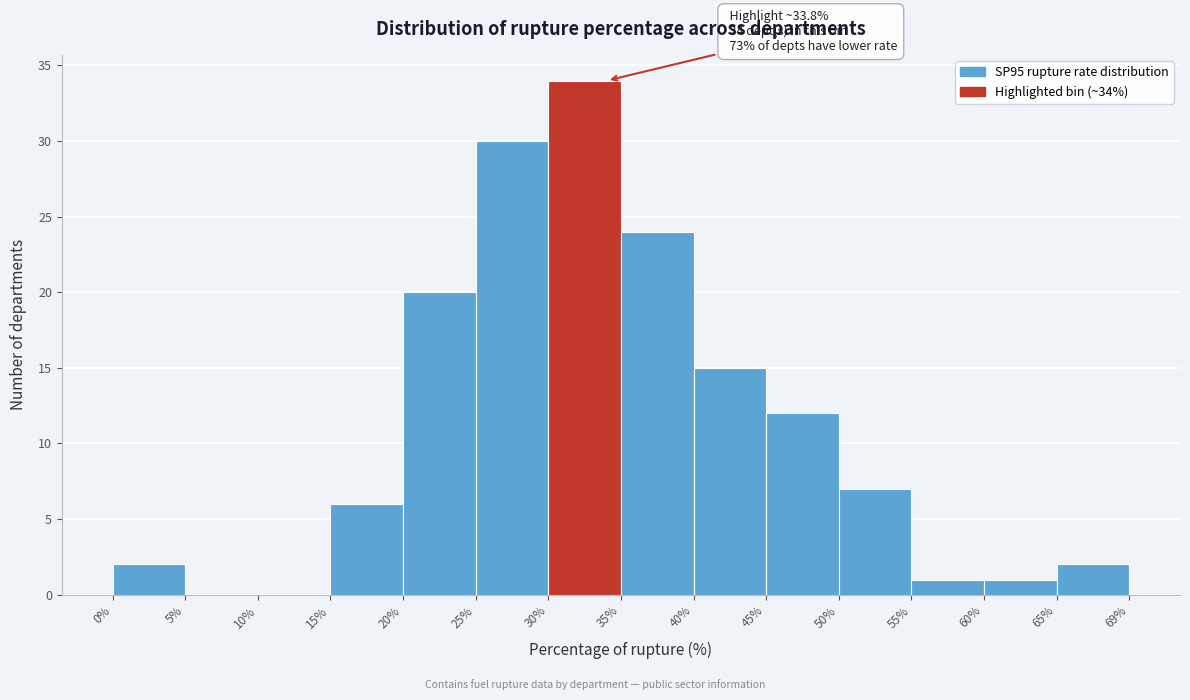

Which range on the x-axis has the tallest bar?

30% to 35%